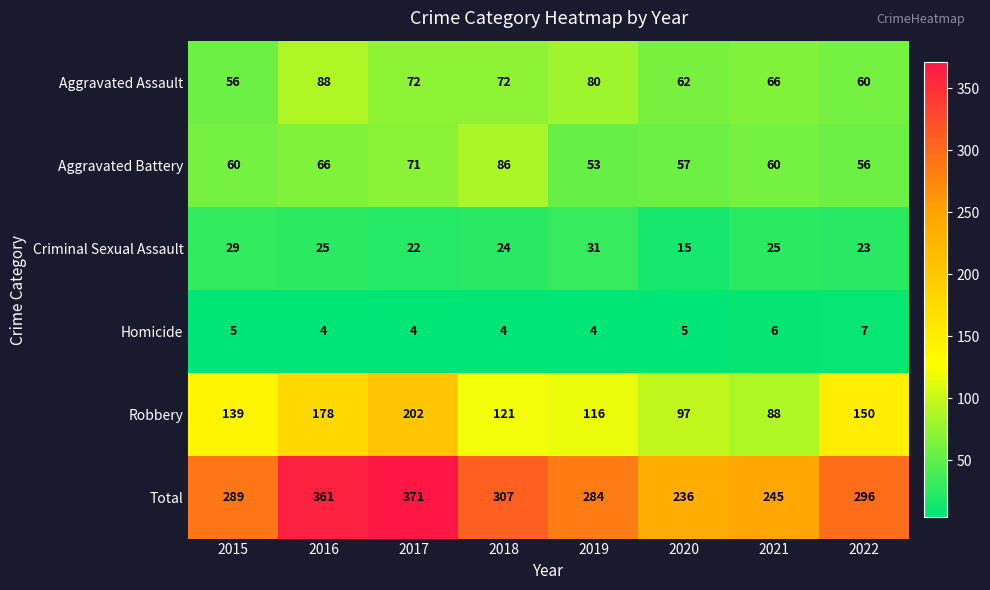

What is the difference between the second highest and second lowest values in the Robbery series?

81